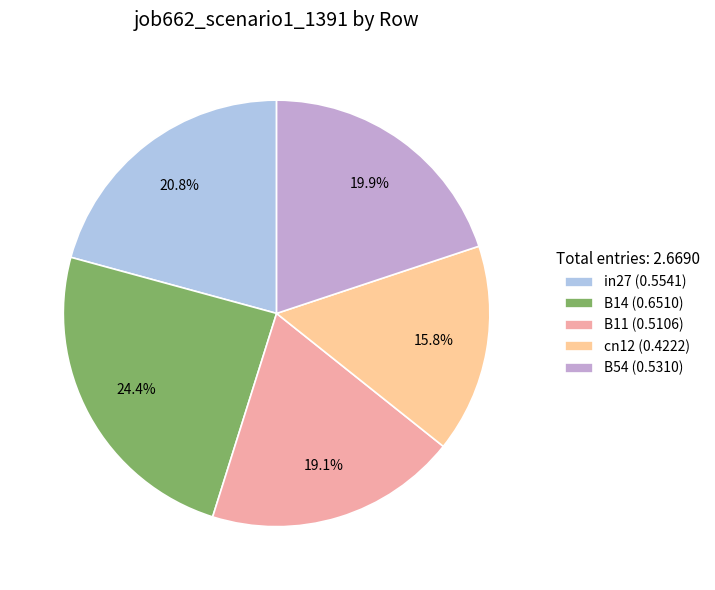

How many slices are in this pie chart?

5